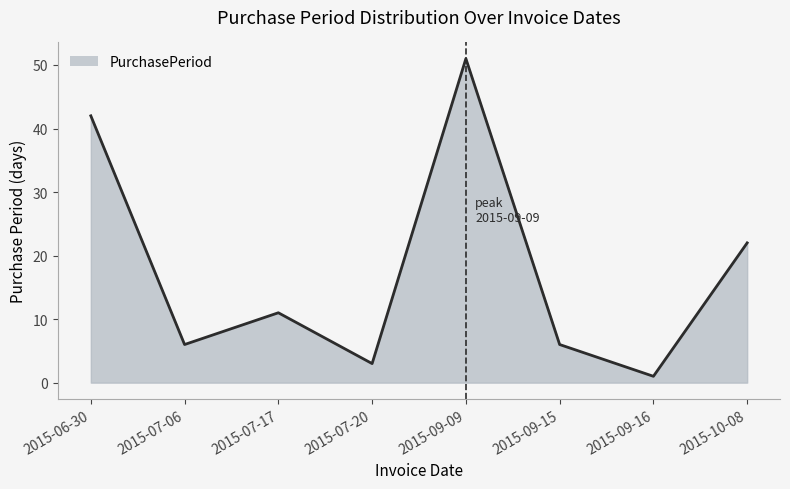

What is the sum of all values?

142